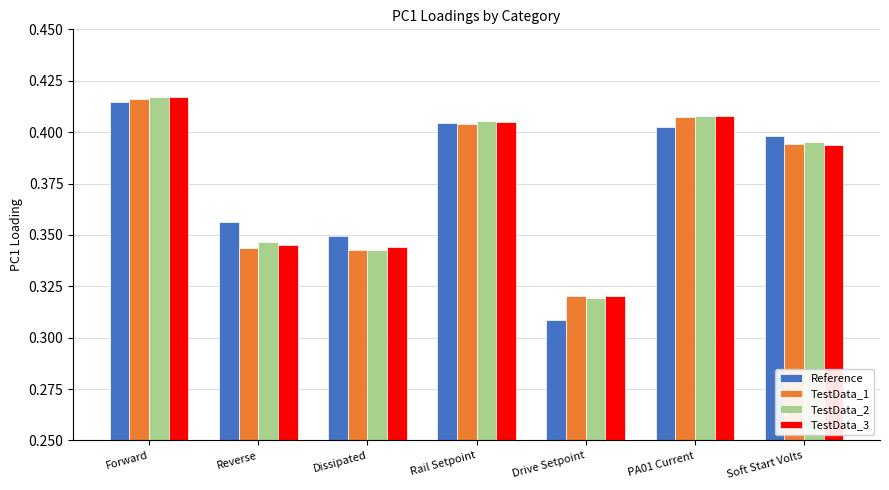

Count the number of data series in this chart.

4